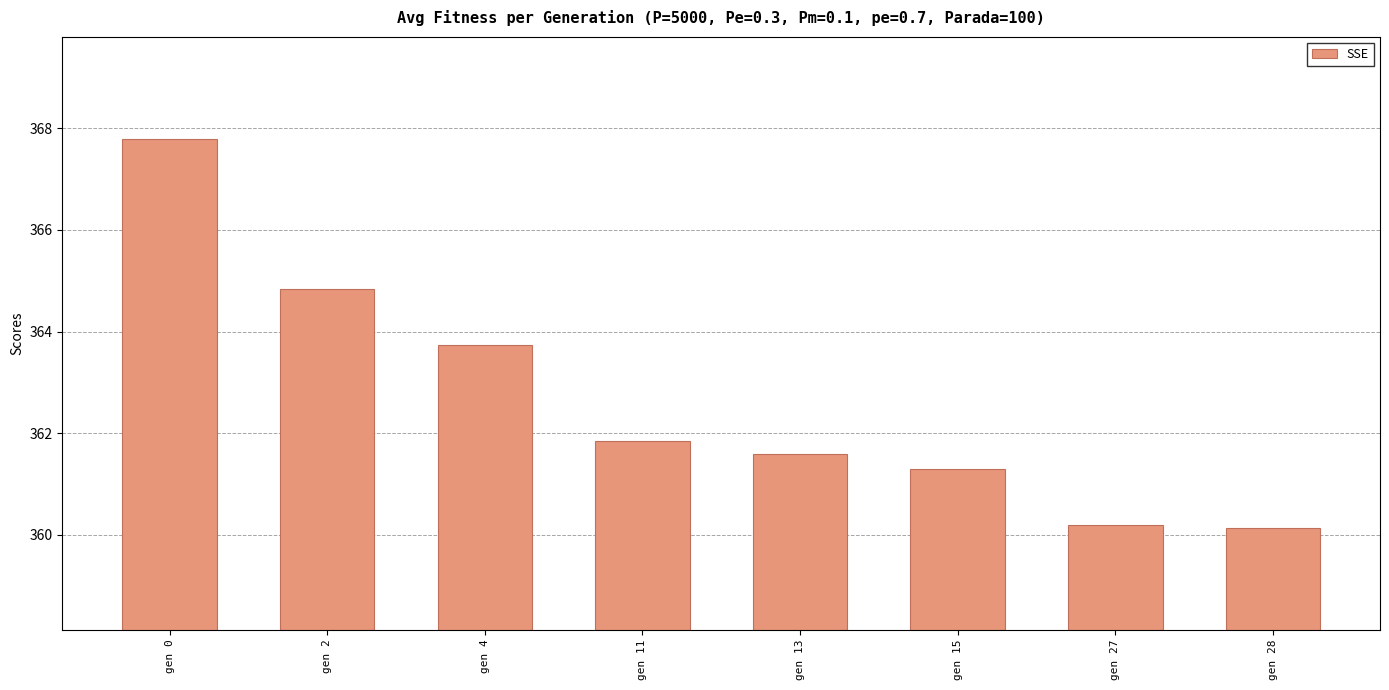

What is the difference between the maximum and minimum values?

7.7